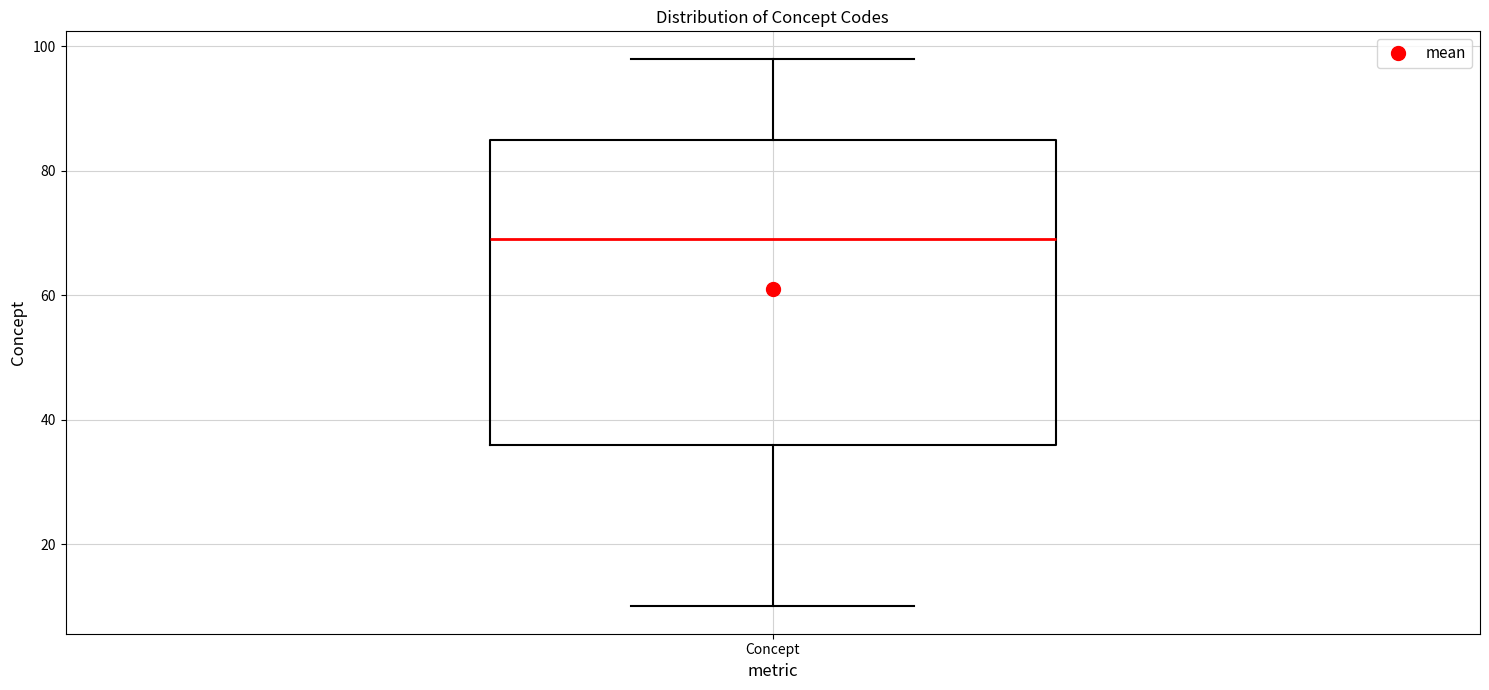

Transcribe this box plot: give where the median line is, the range the box spans, and where the two whiskers end, as read against the y-axis. The values are not printed on the chart, so give them approximately, as read against the axis.

median 70, box 36 to 86, whiskers 10 to 98